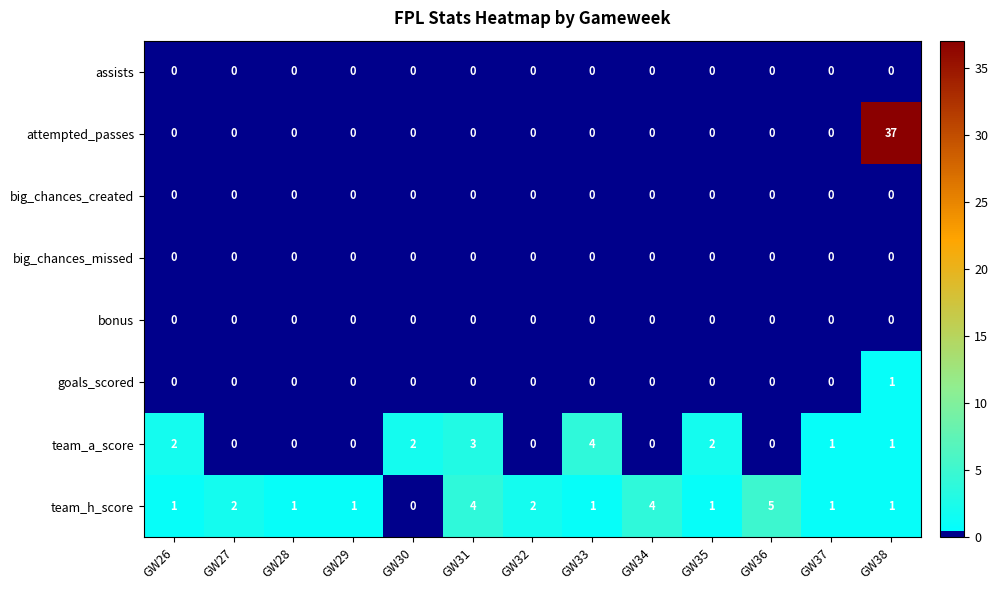

What is the approximate value of team_a_score at GW31?

3